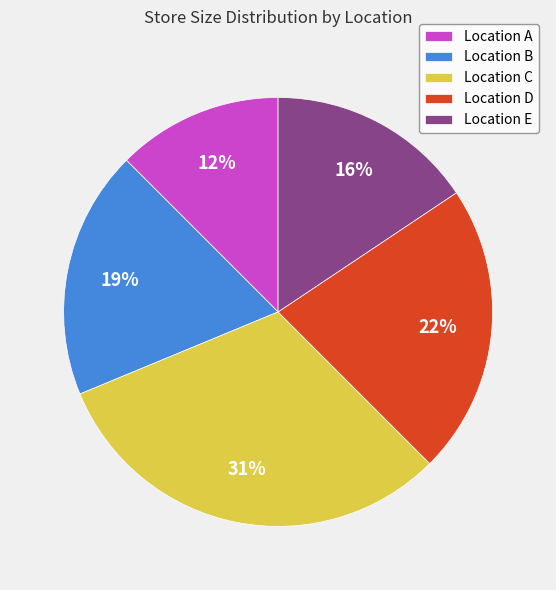

Is there a majority slice in this chart?

No